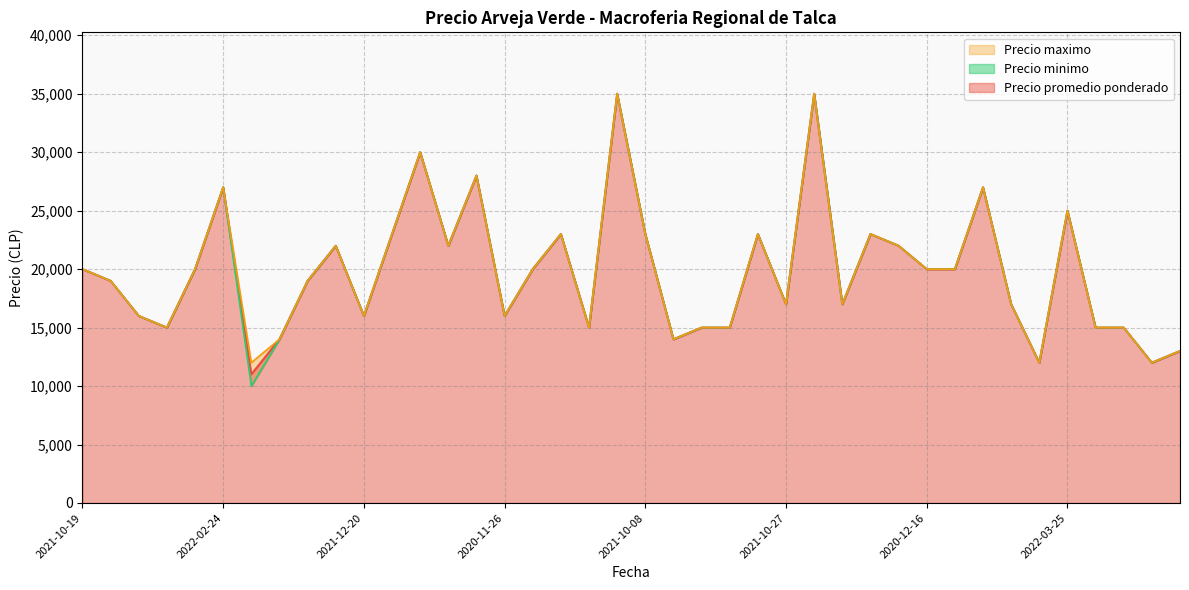

True or false: Precio minimo and Precio maximo cross at least once.

False